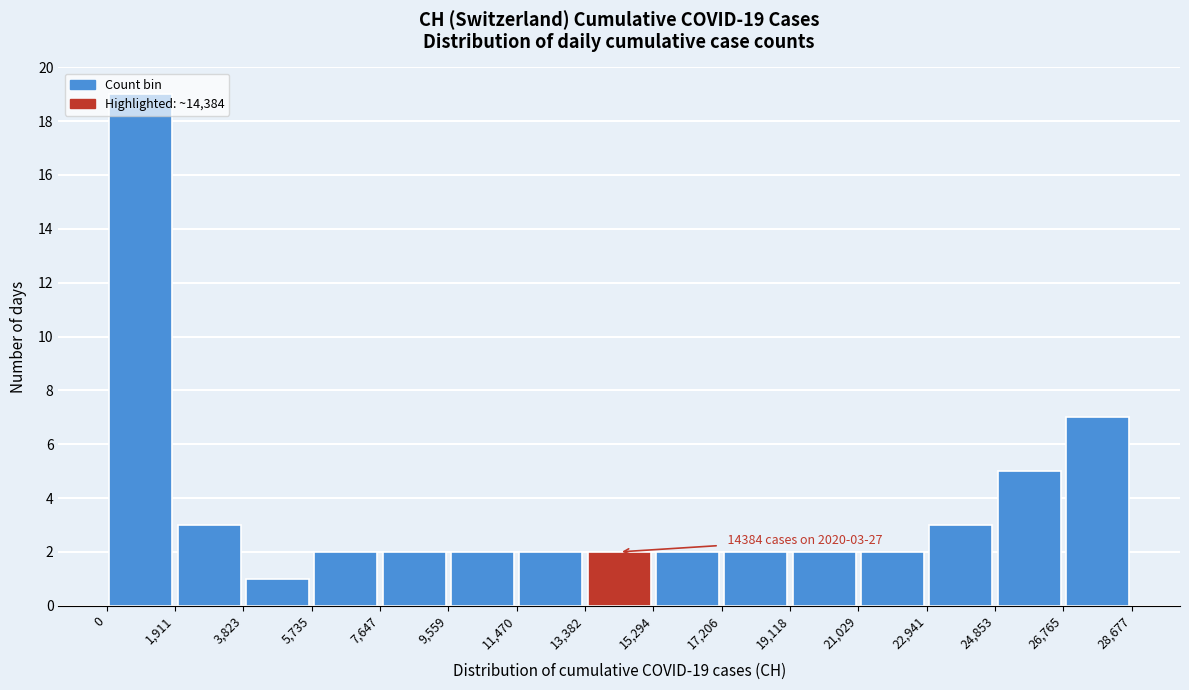

Which range on the x-axis has the tallest bar?

0 to 1,911